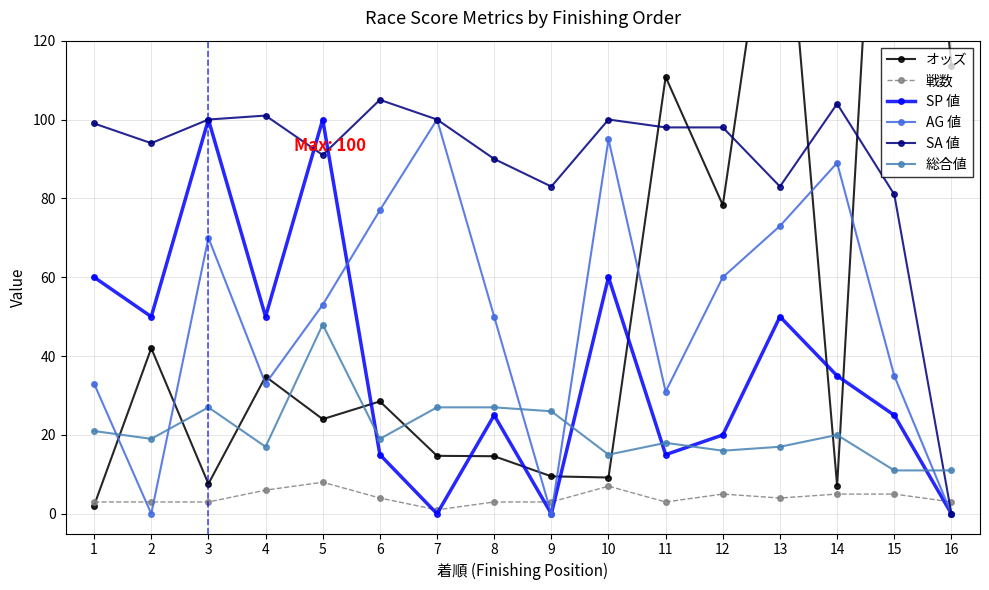

The AG 値 series shows 88.1 at 8. True or false?

False